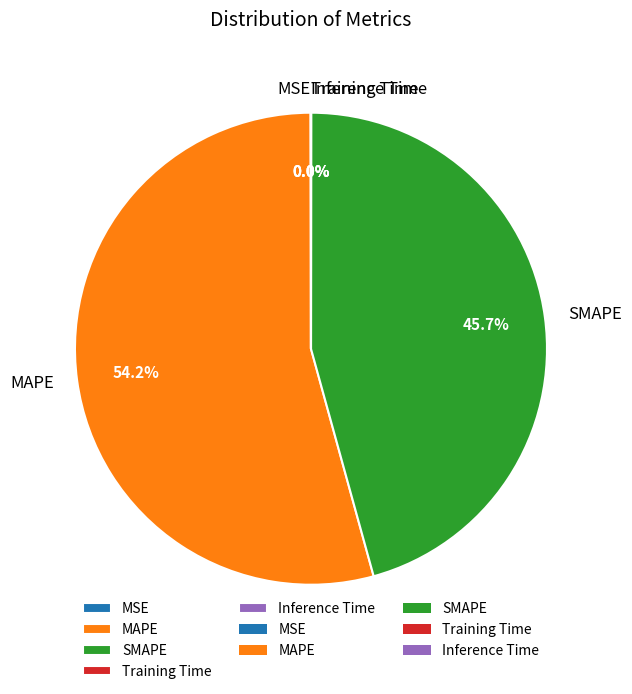

Which slice is the largest?

MAPE